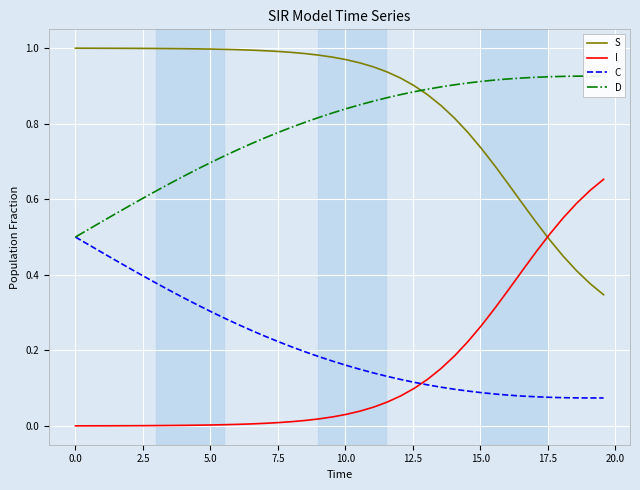

Does the chart display data point markers on the line(s)?

No